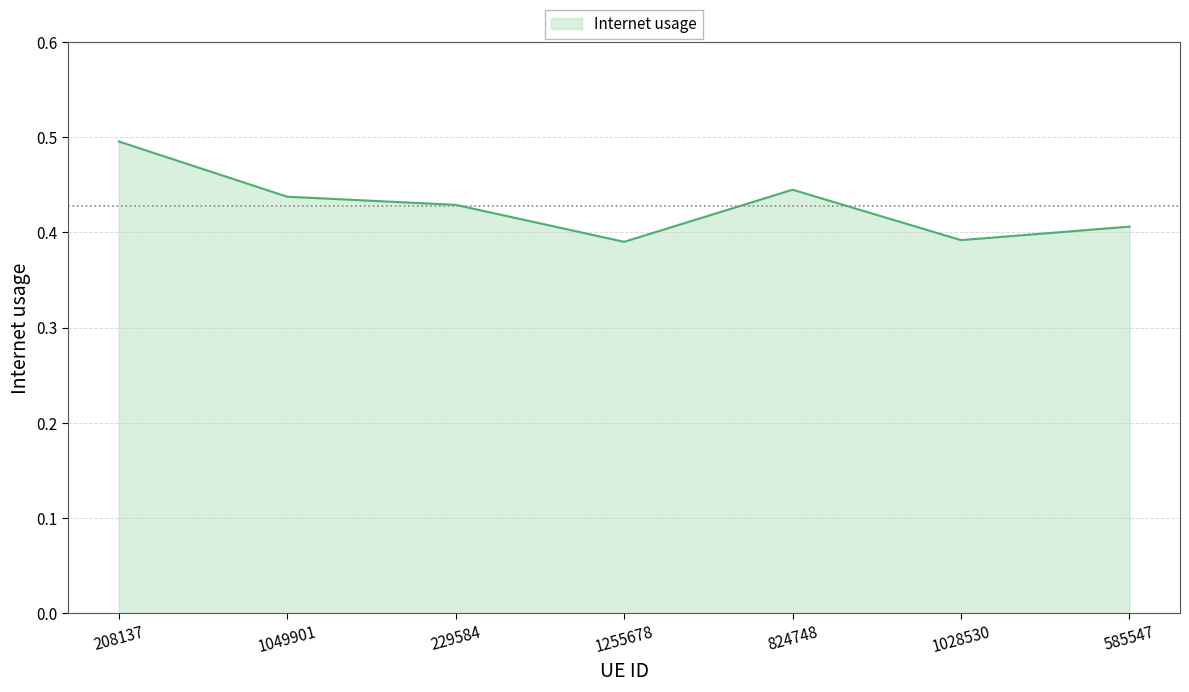

What is the difference between the maximum and minimum values?

0.1